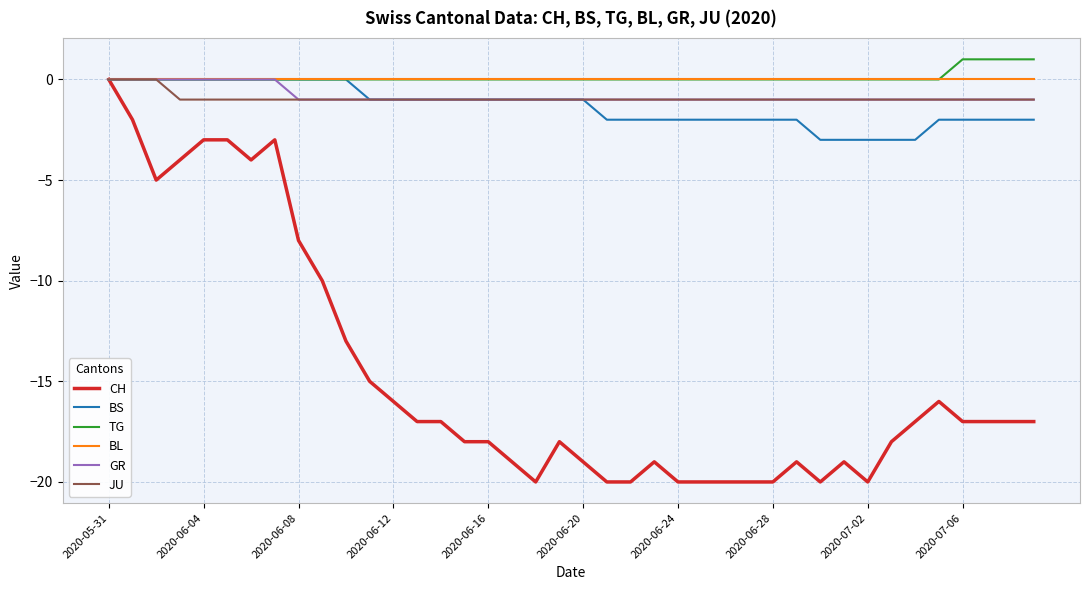

Which series has the largest range (max minus min)?

CH